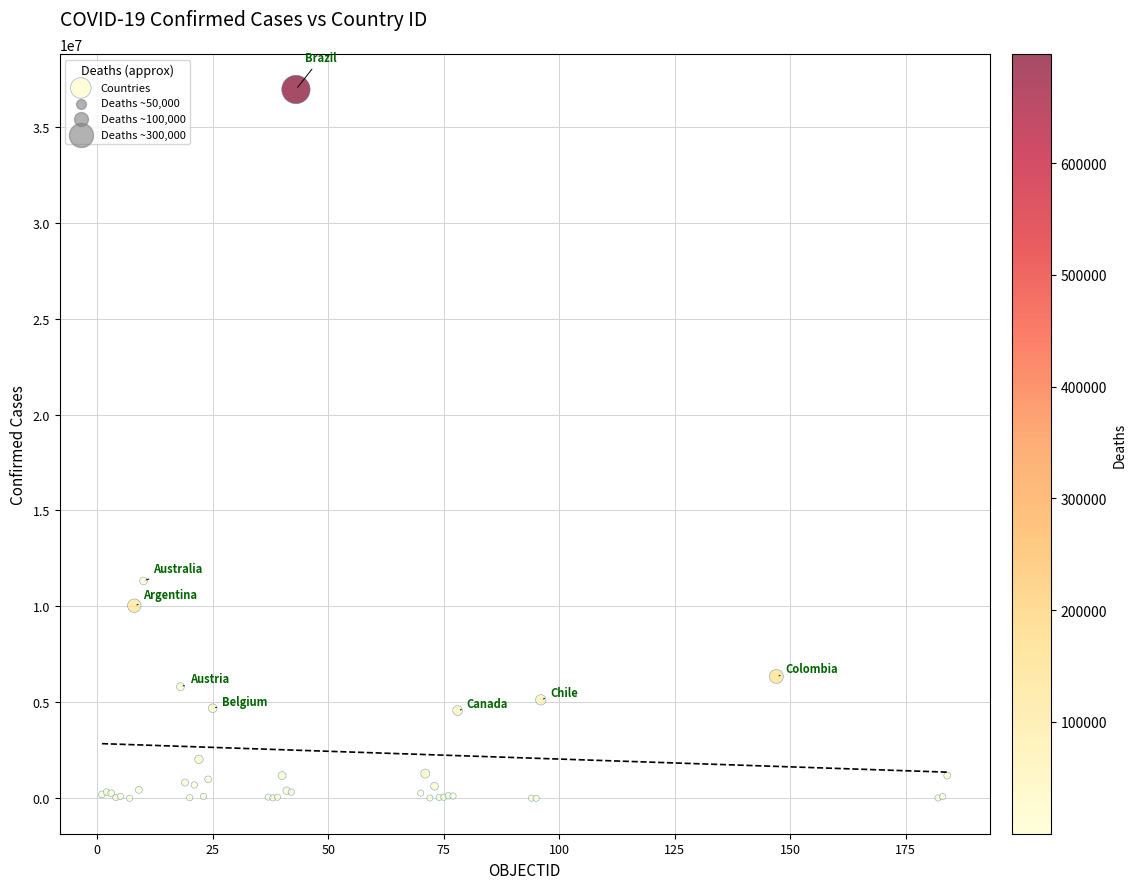

What Y value in the scatter plot is closest to 18470092?

11330342